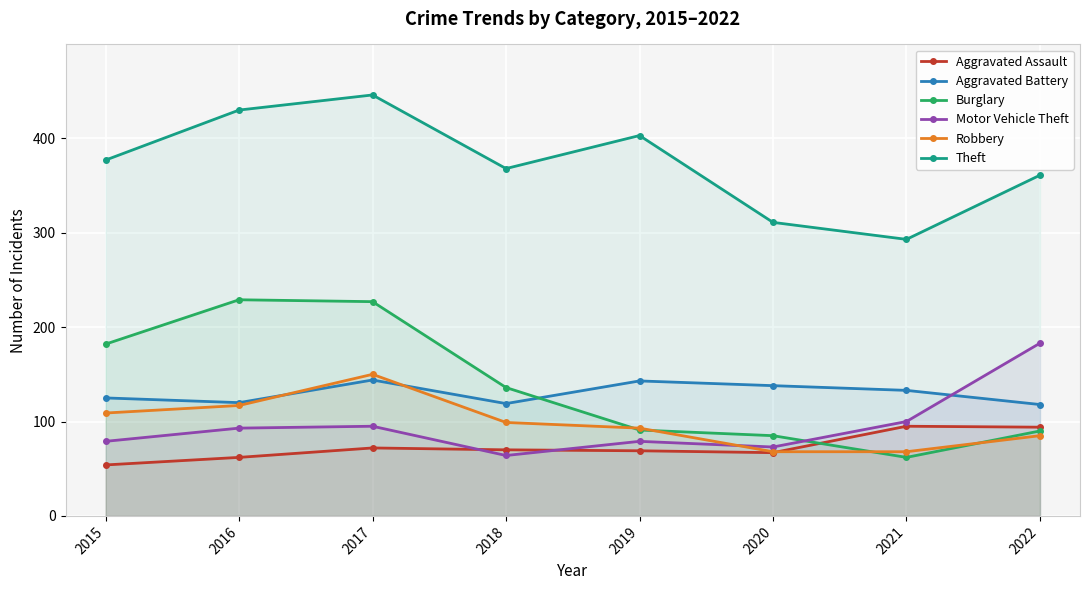

Reading right to left, transcribe all the data shown in this chart.

Aggravated Assault: 2022=94	2021=95	2020=67	2019=69	2018=70	2017=72	2016=62	2015=54
Aggravated Battery: 2022=118	2021=133	2020=138	2019=143	2018=119	2017=144	2016=120	2015=125
Burglary: 2022=90	2021=62	2020=85	2019=91	2018=136	2017=227	2016=229	2015=182
Motor Vehicle Theft: 2022=183	2021=100	2020=73	2019=79	2018=64	2017=95	2016=93	2015=79
Robbery: 2022=85	2021=68	2020=68	2019=93	2018=99	2017=150	2016=117	2015=109
Theft: 2022=361	2021=293	2020=311	2019=403	2018=368	2017=446	2016=430	2015=377